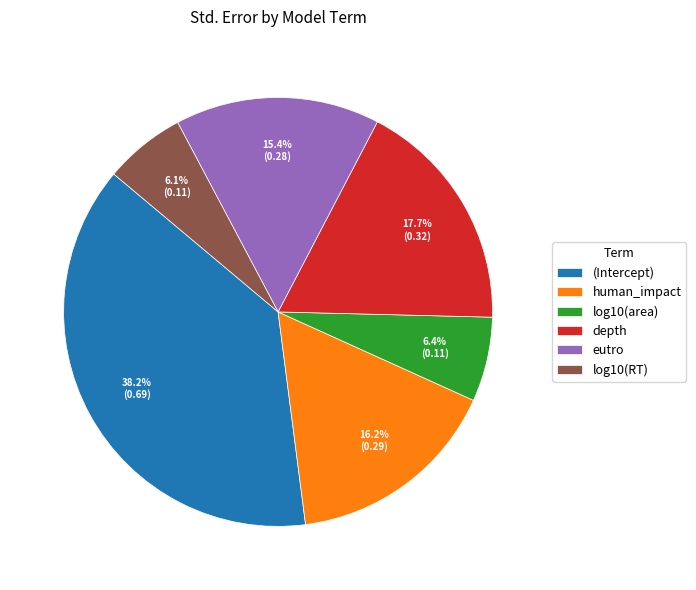

Is it true that human_impact is 16% of the pie?

True